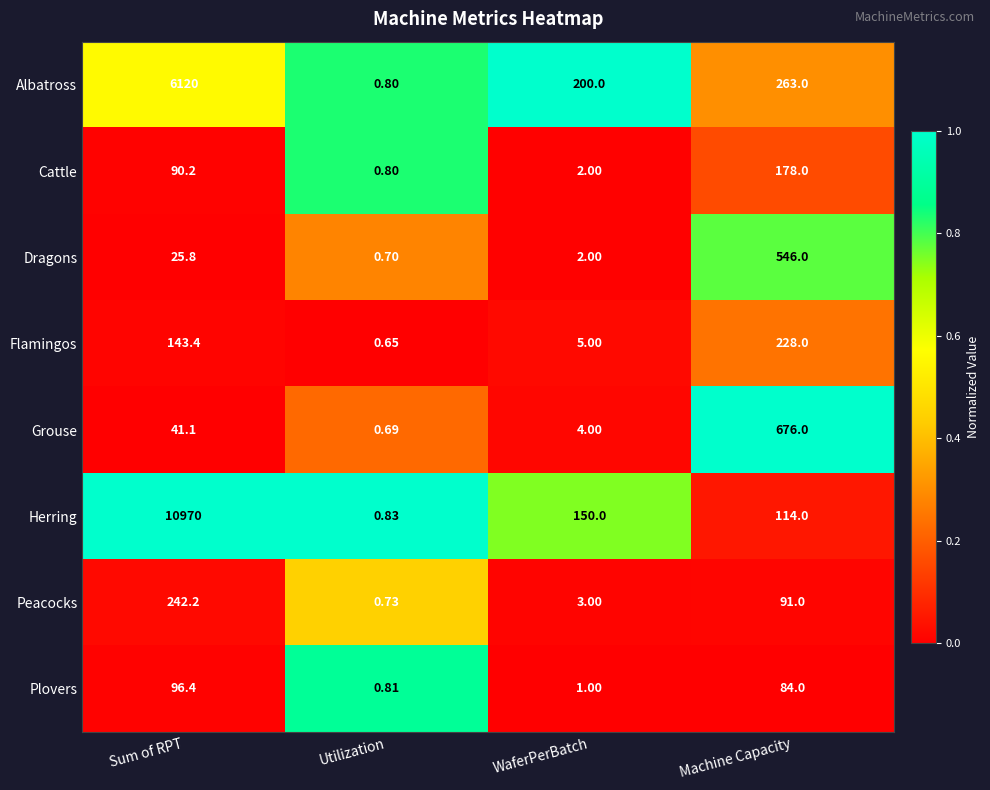

Which series has the largest range (max minus min)?

Herring